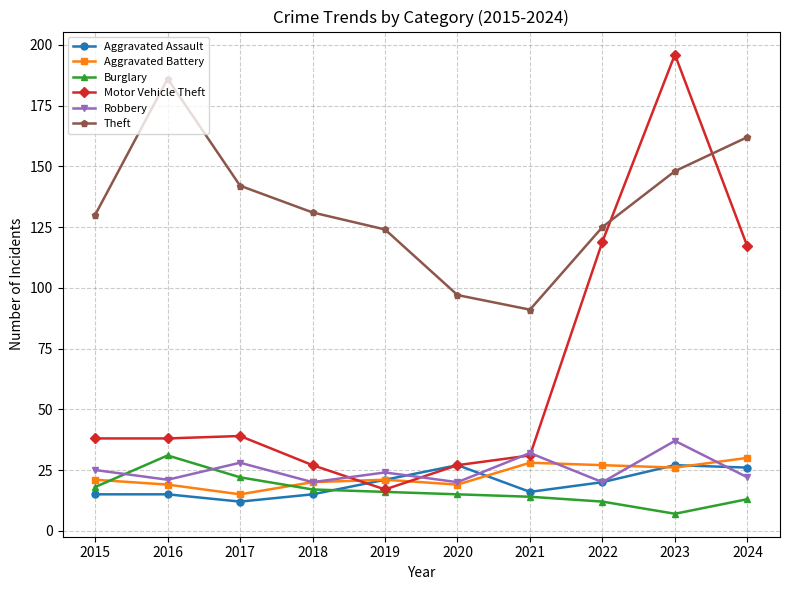

What is the value of the Robbery point at the 3rd from the left?

28